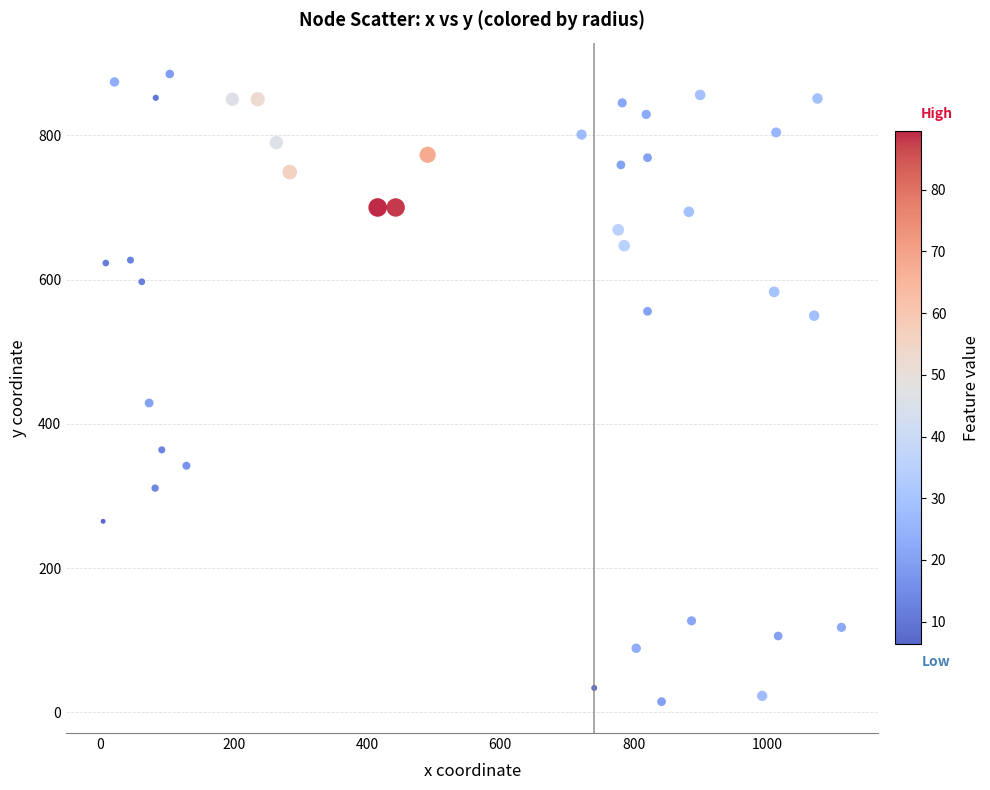

What Y value in the scatter plot is closest to 450?

429